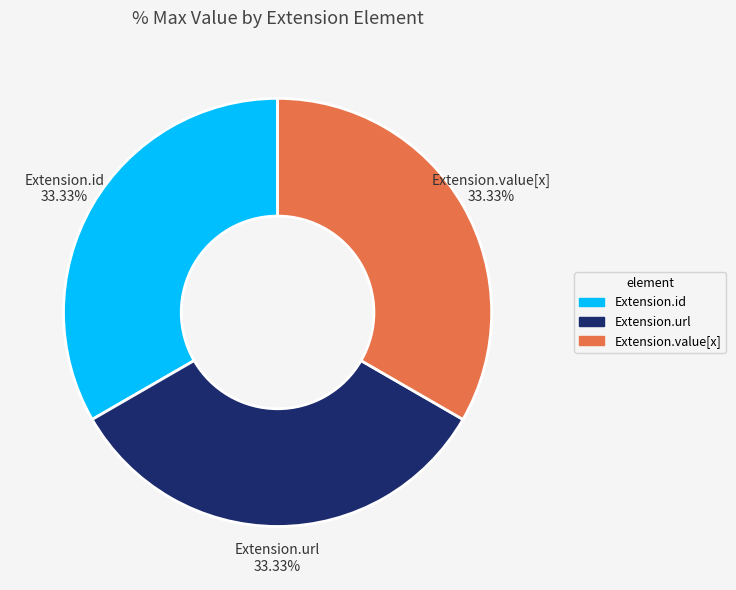

Is there a majority slice in this chart?

No